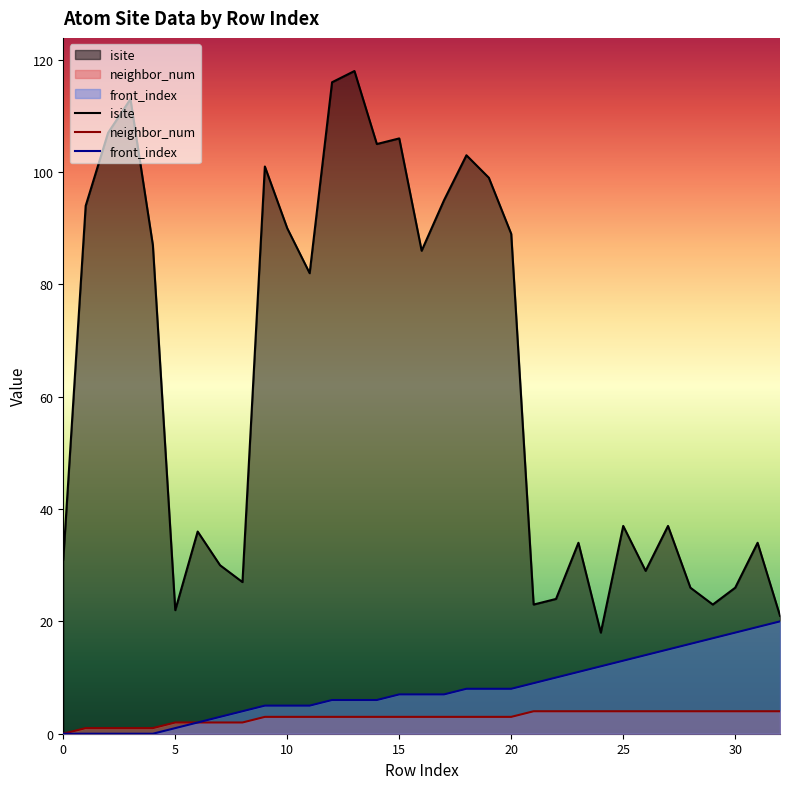

Which label corresponds to the largest value in the chart?

13